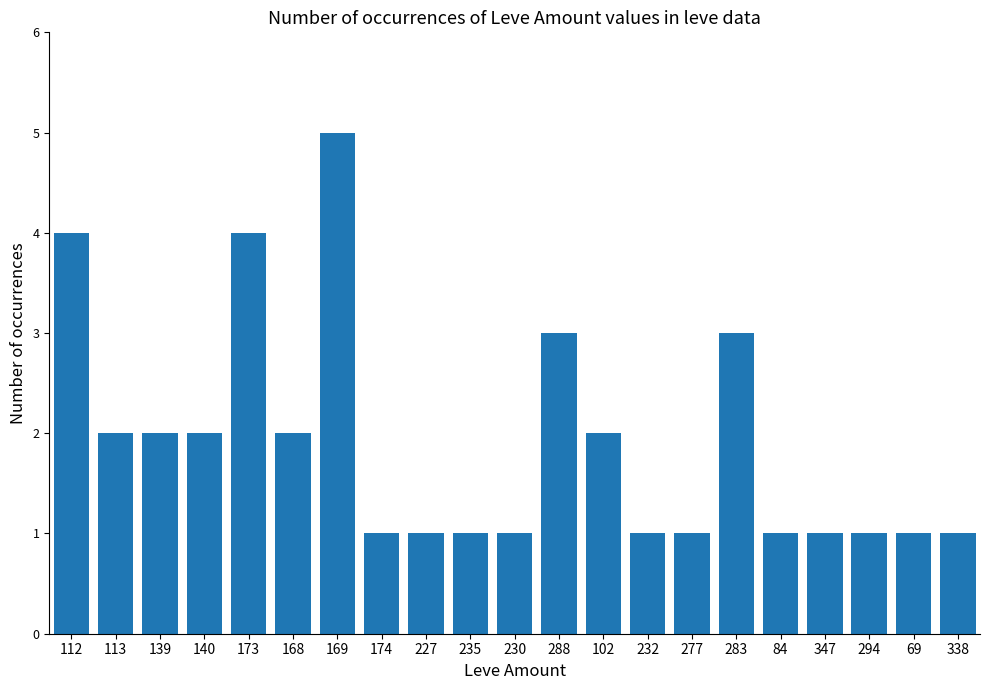

What is the greatest value displayed?

5